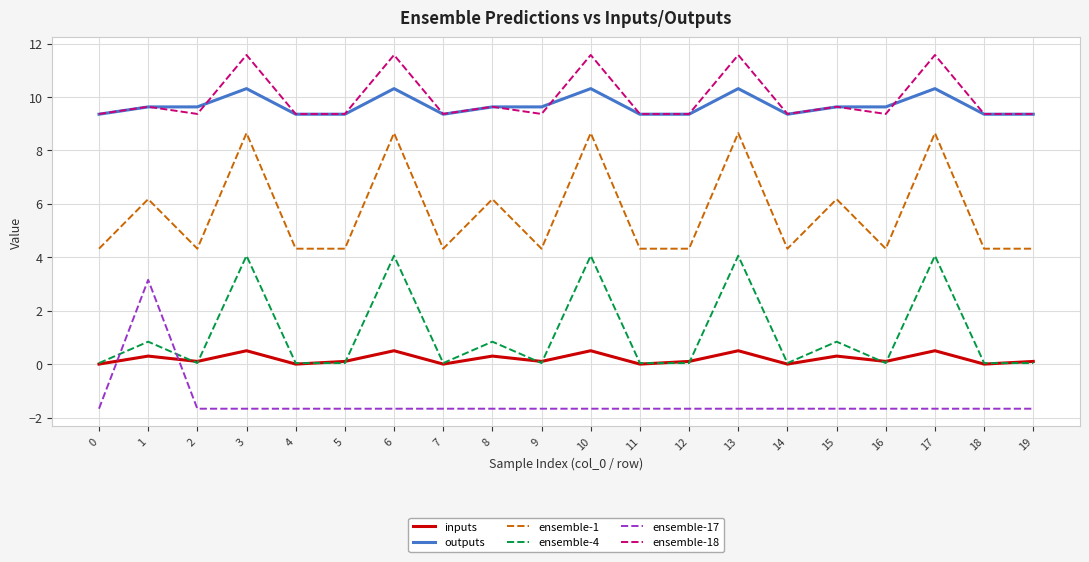

Where is the first local maximum for ensemble-18?

1